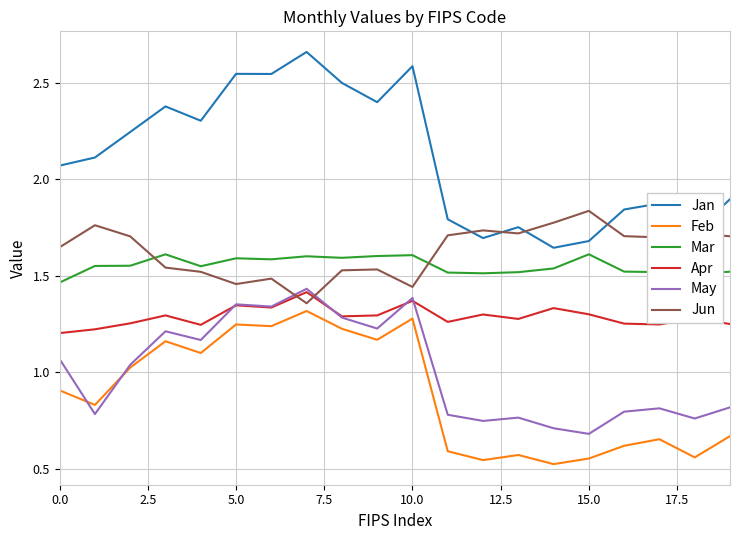

Which series has the widest spread of values?

Jan